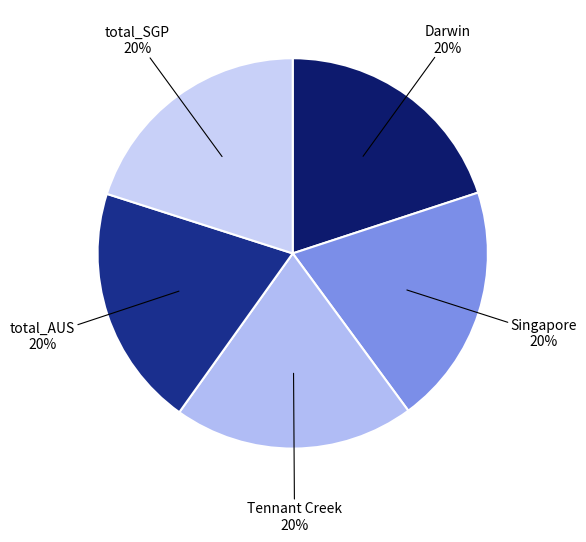

How many slices are in this pie chart?

5